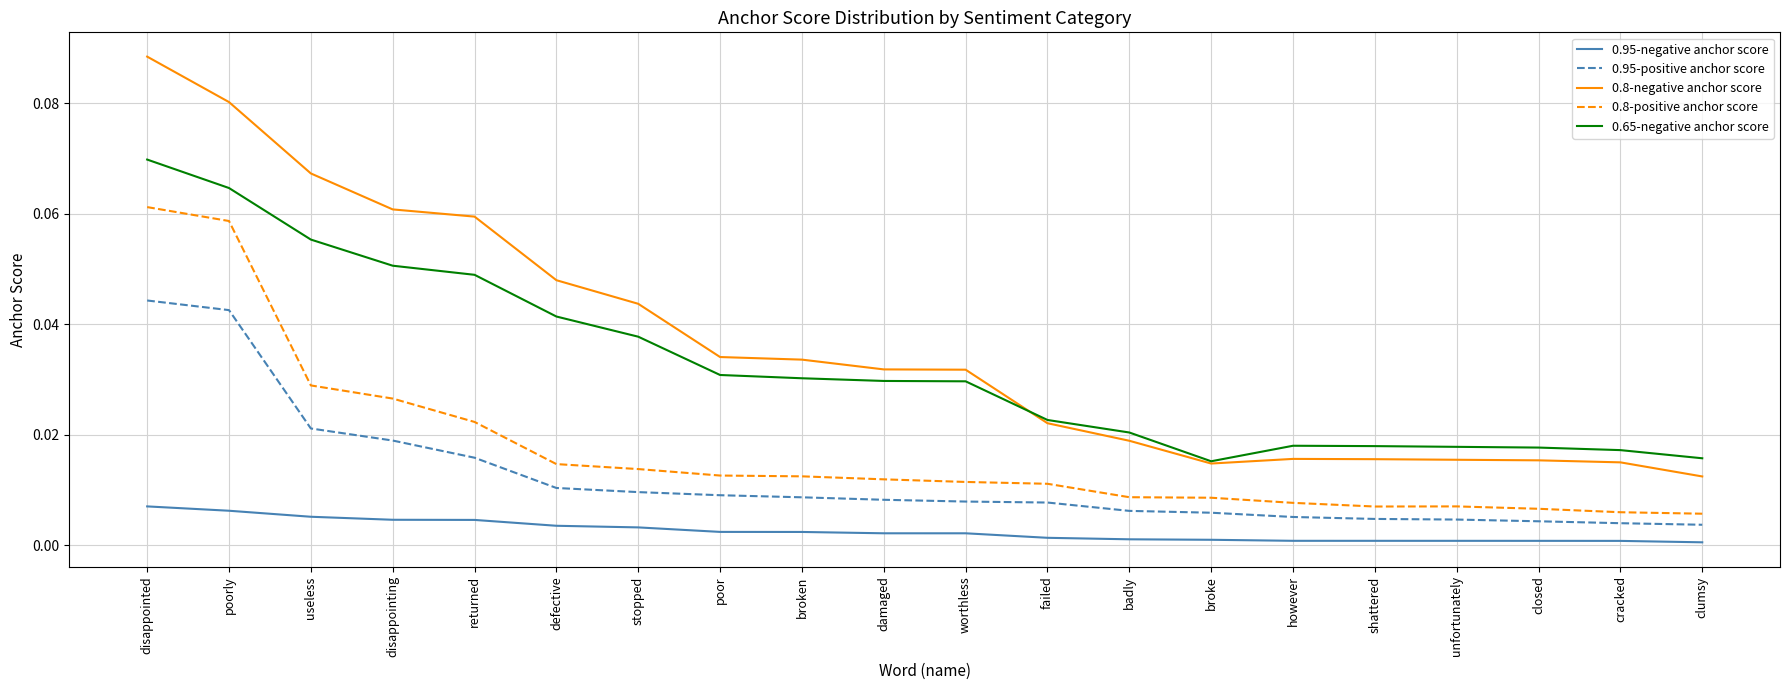

Which series has the largest range (max minus min)?

0.8-negative anchor score